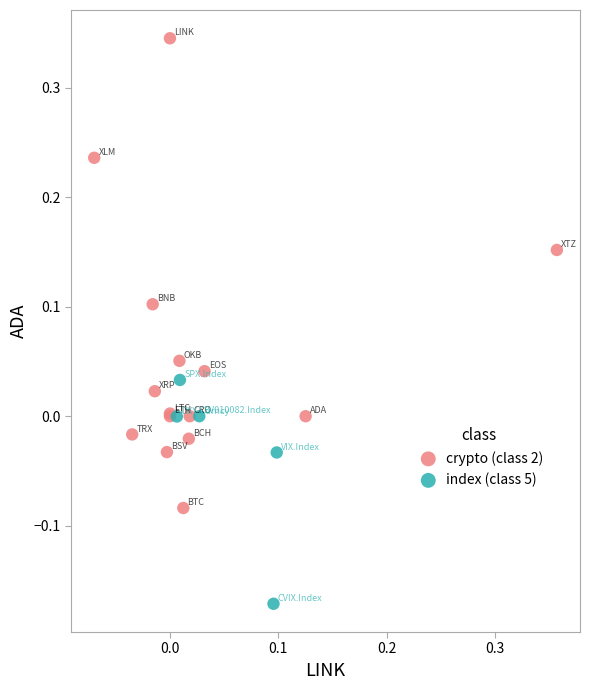

Which series contains the lowest Y value?

index (class 5)